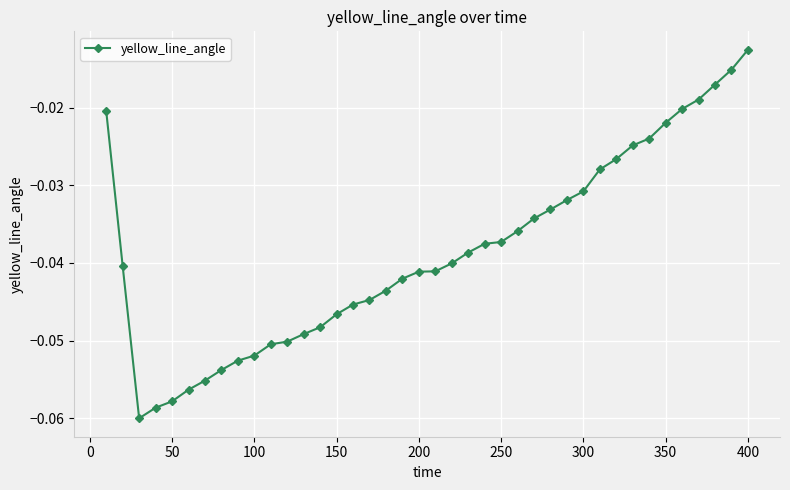

The chart shows a value of -0.0 at 50. True or false?

False